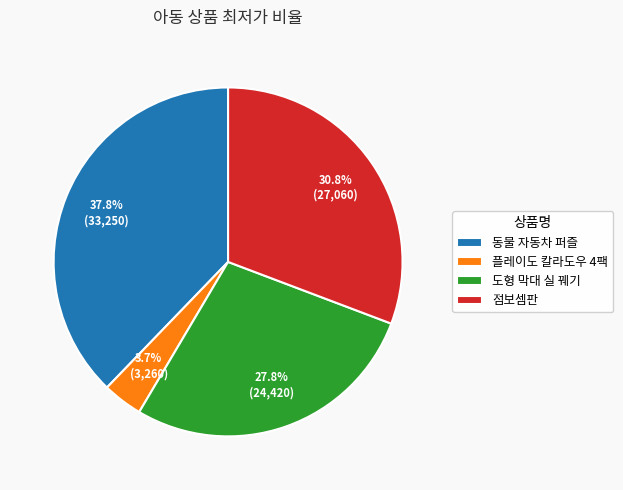

To the nearest percent, what is the average slice percentage?

25%